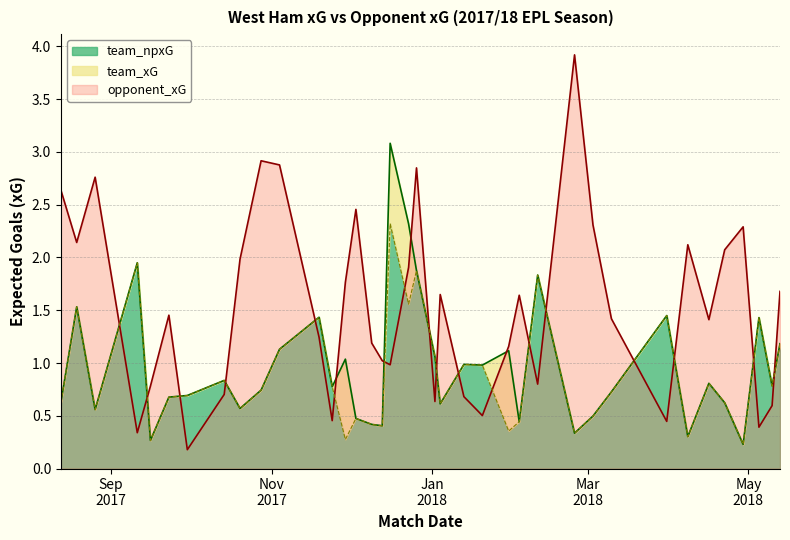

Which label corresponds to the smallest value in the chart?

2017-09-30